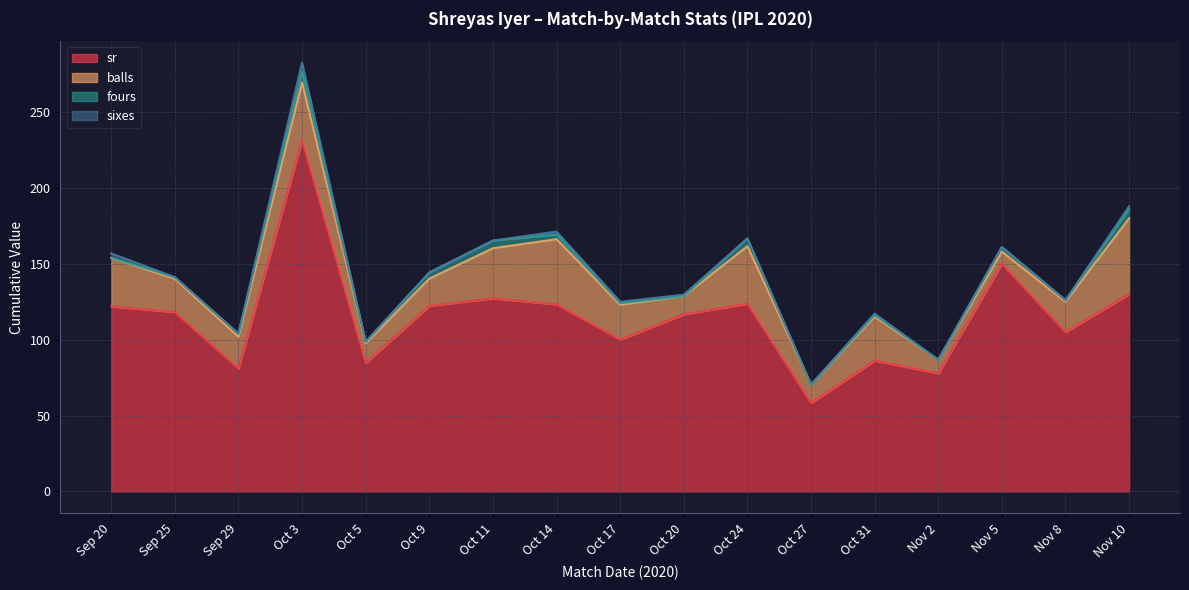

What is the label of the 1st point from the right?

Nov 10